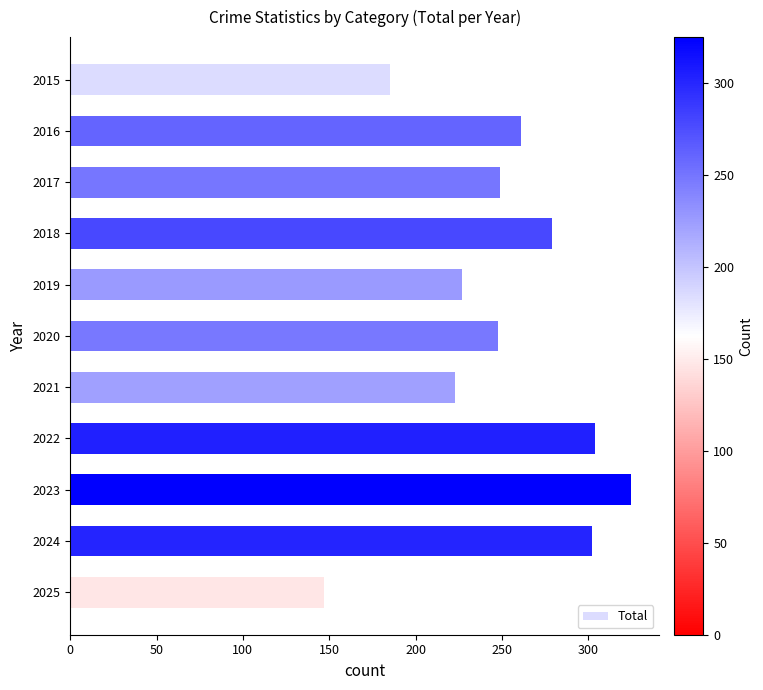

What is the change in value from 2023 to 2024?

-23